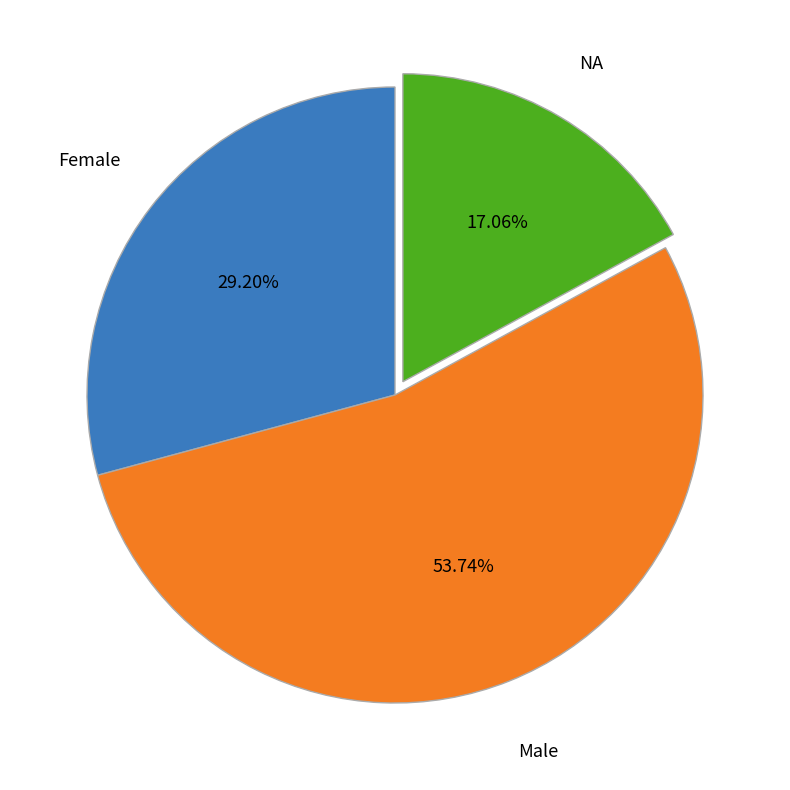

Rank the categories by value from lowest to highest.

NA, Female, Male